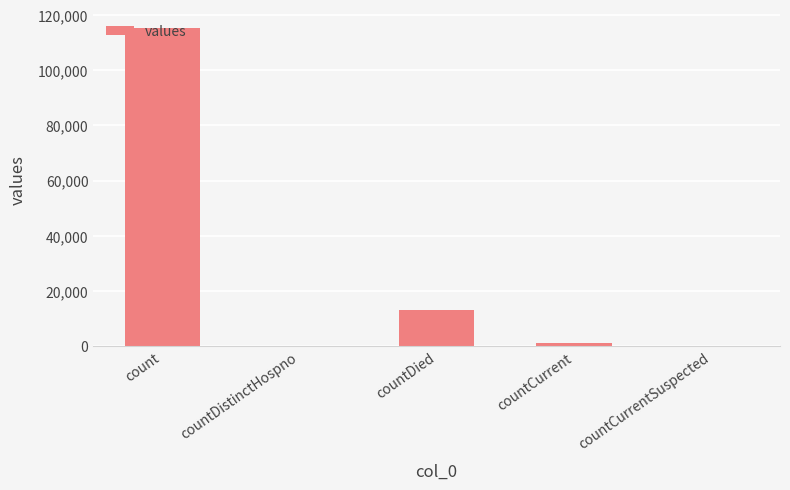

Count the number of categories in the chart.

5